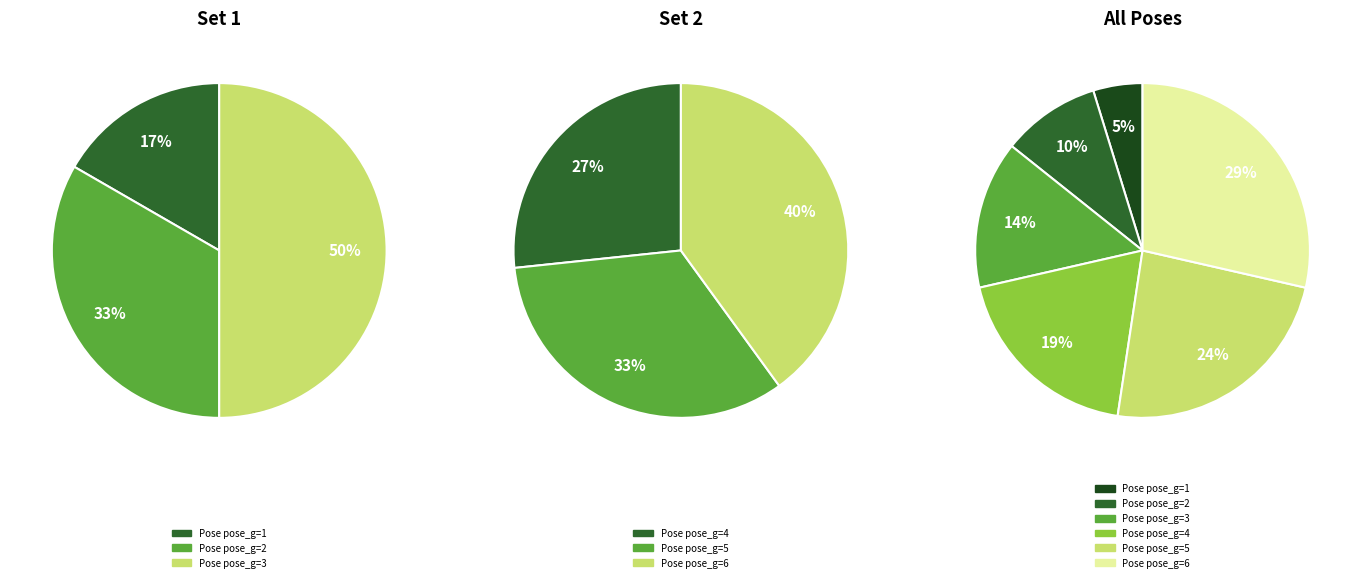

Which series changed the most between 0 and 2?

Set 1